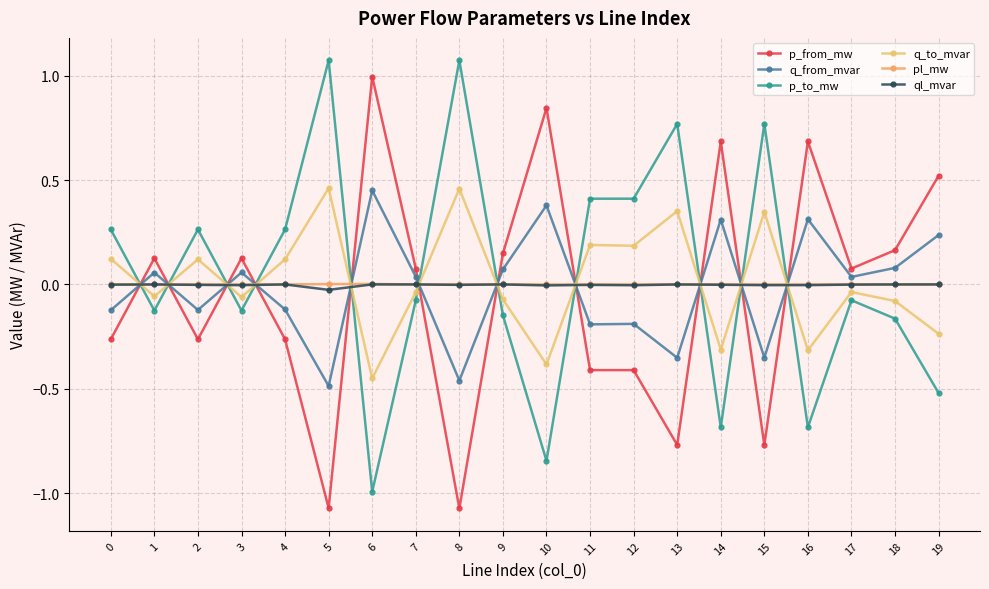

True or false: q_from_mvar and p_from_mw cross at least once.

True